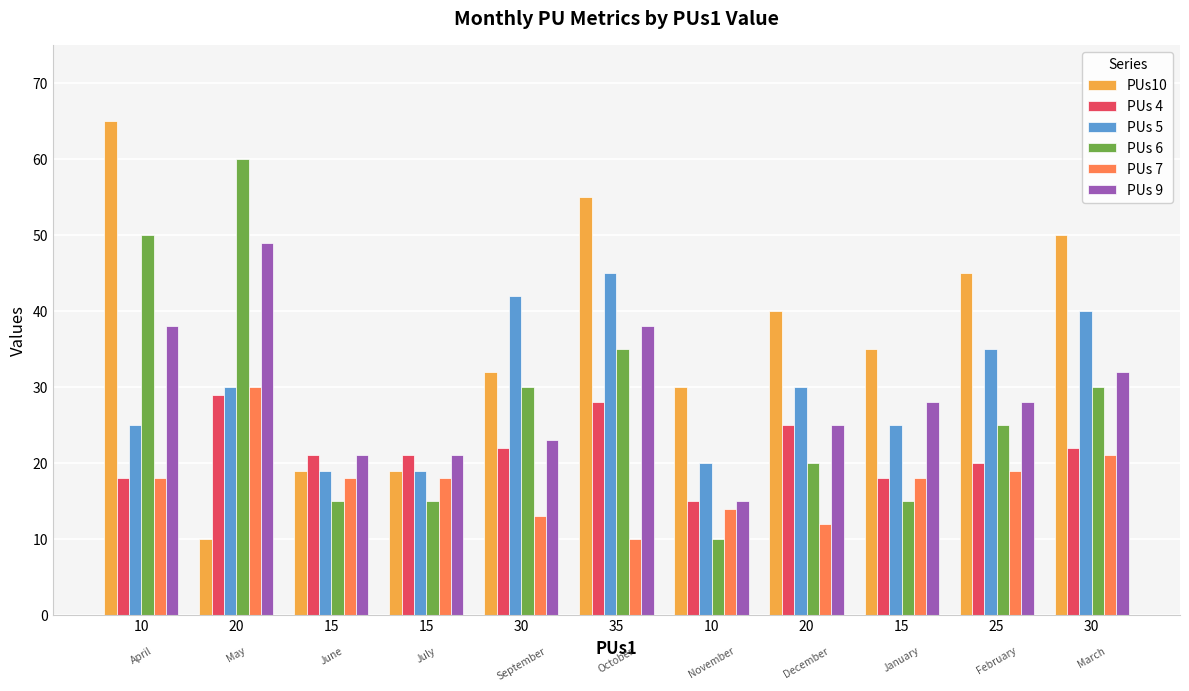

Reading right to left, extract all data points from this chart.

PUs10: 50	45	35	40	30	55	32	19	19	10	65
PUs 4: 22	20	18	25	15	28	22	21	21	29	18
PUs 5: 40	35	25	30	20	45	42	19	19	30	25
PUs 6: 30	25	15	20	10	35	30	15	15	60	50
PUs 7: 21	19	18	12	14	10	13	18	18	30	18
PUs 9: 32	28	28	25	15	38	23	21	21	49	38